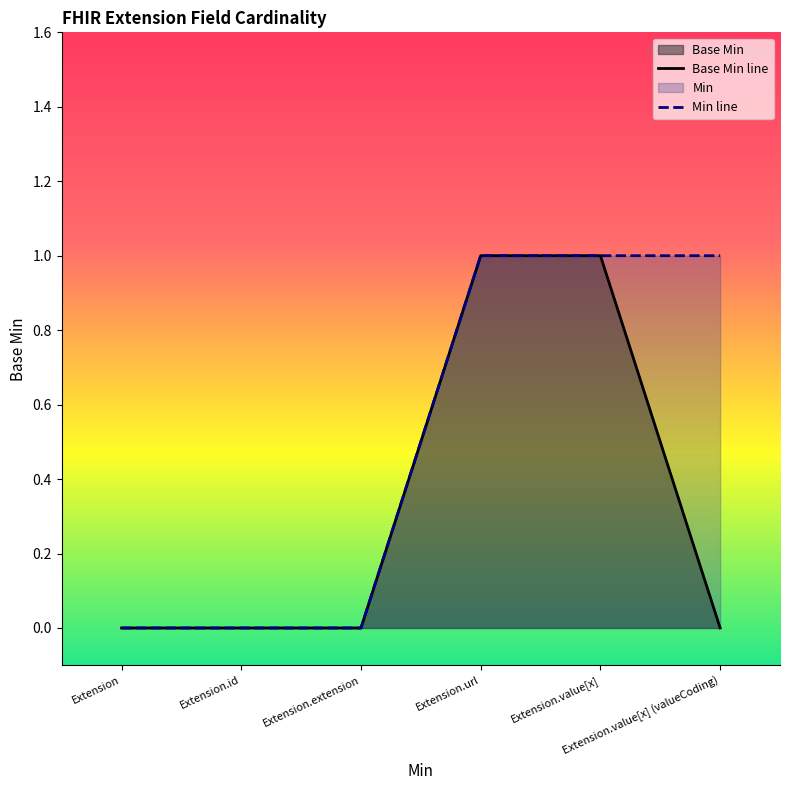

What position from the right is Extension.value[x] (valueCoding)?

1